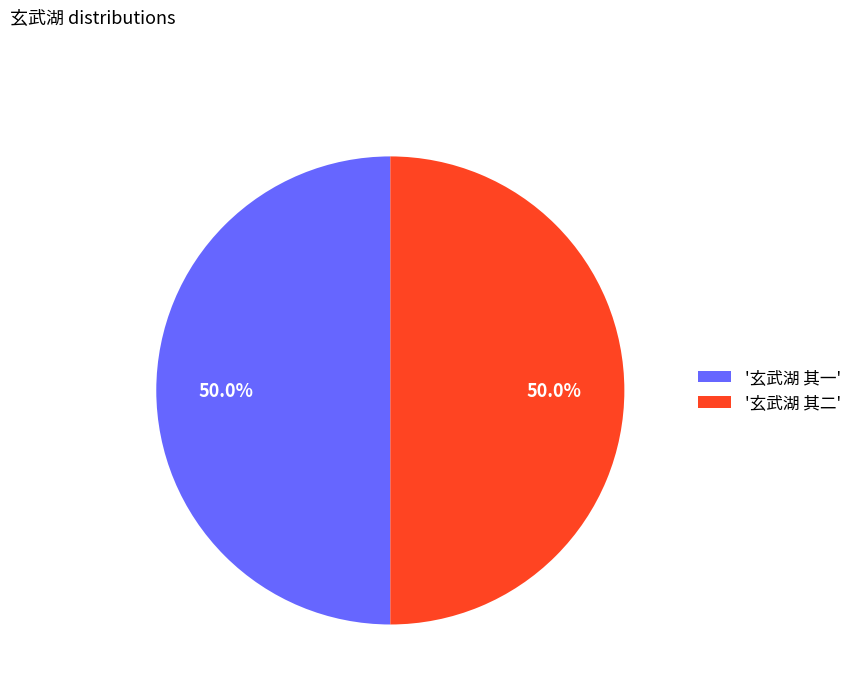

Do '玄武湖 其一' and '玄武湖 其二' together represent more than half of the pie?

Yes